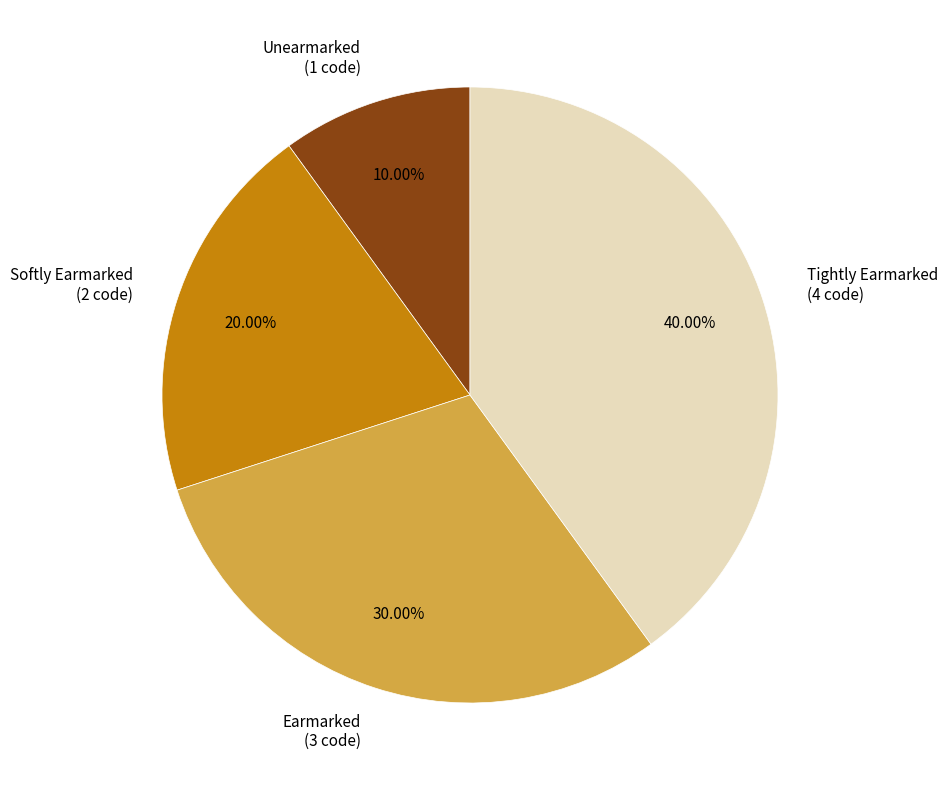

Count the number of slices in the pie.

4